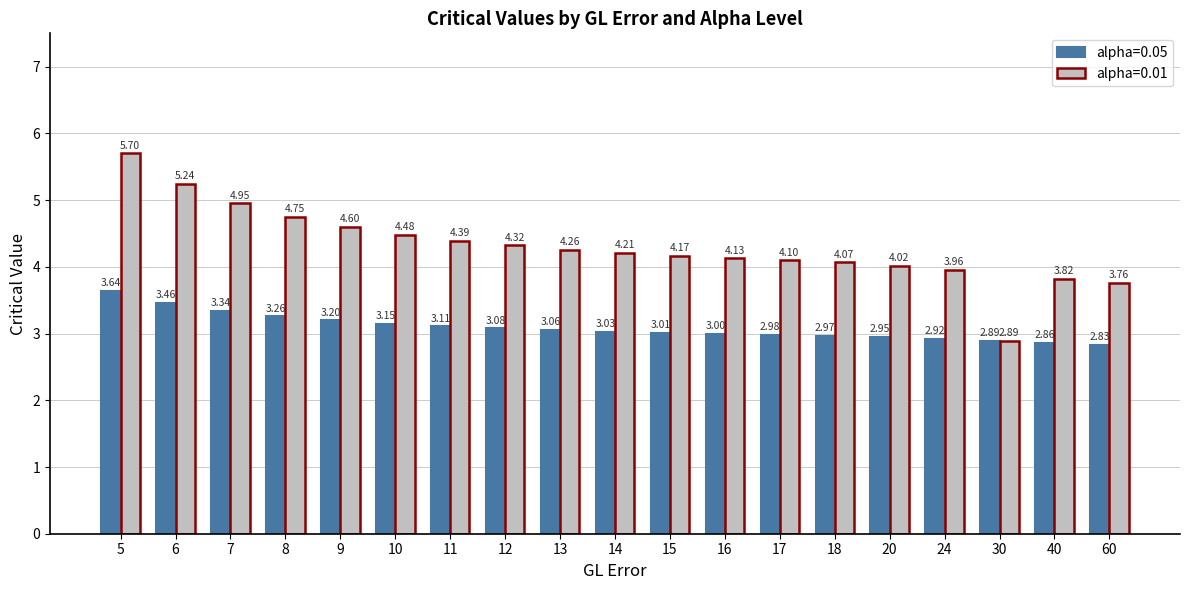

The alpha=0.01 series shows 4.3 at 12. True or false?

True